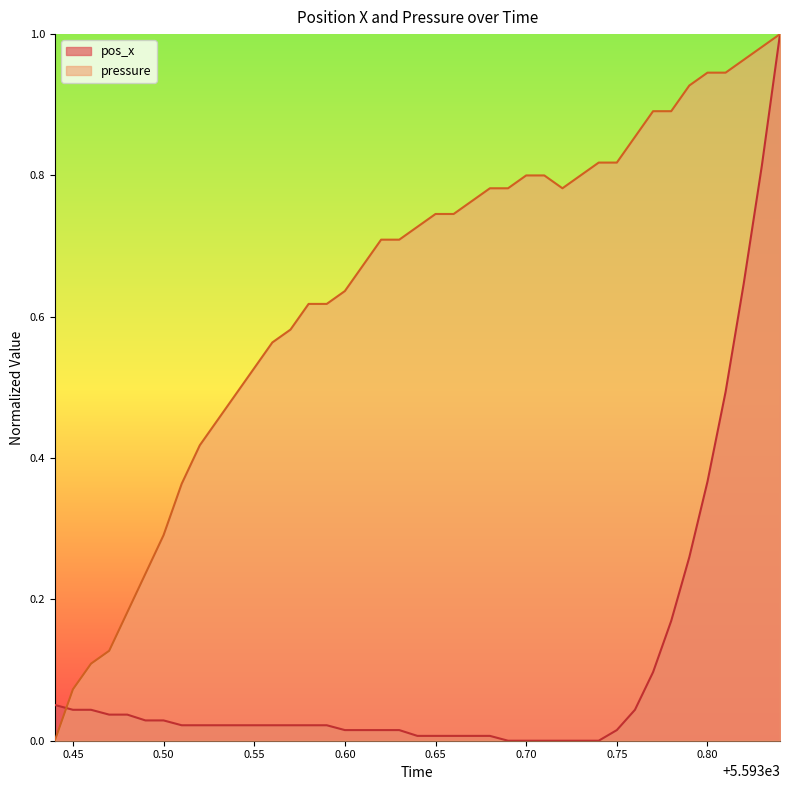

Which series has the widest spread of values?

pos_x